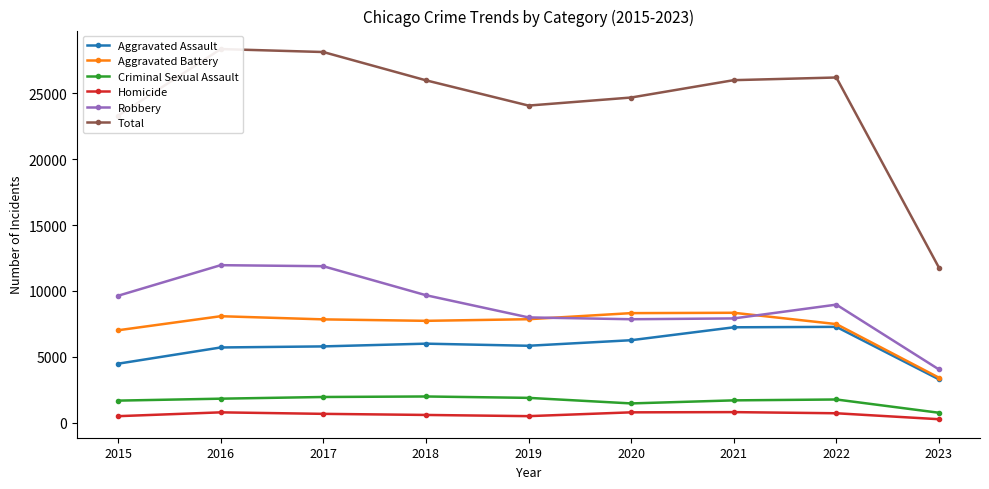

Which series has the largest total across all categories?

Total